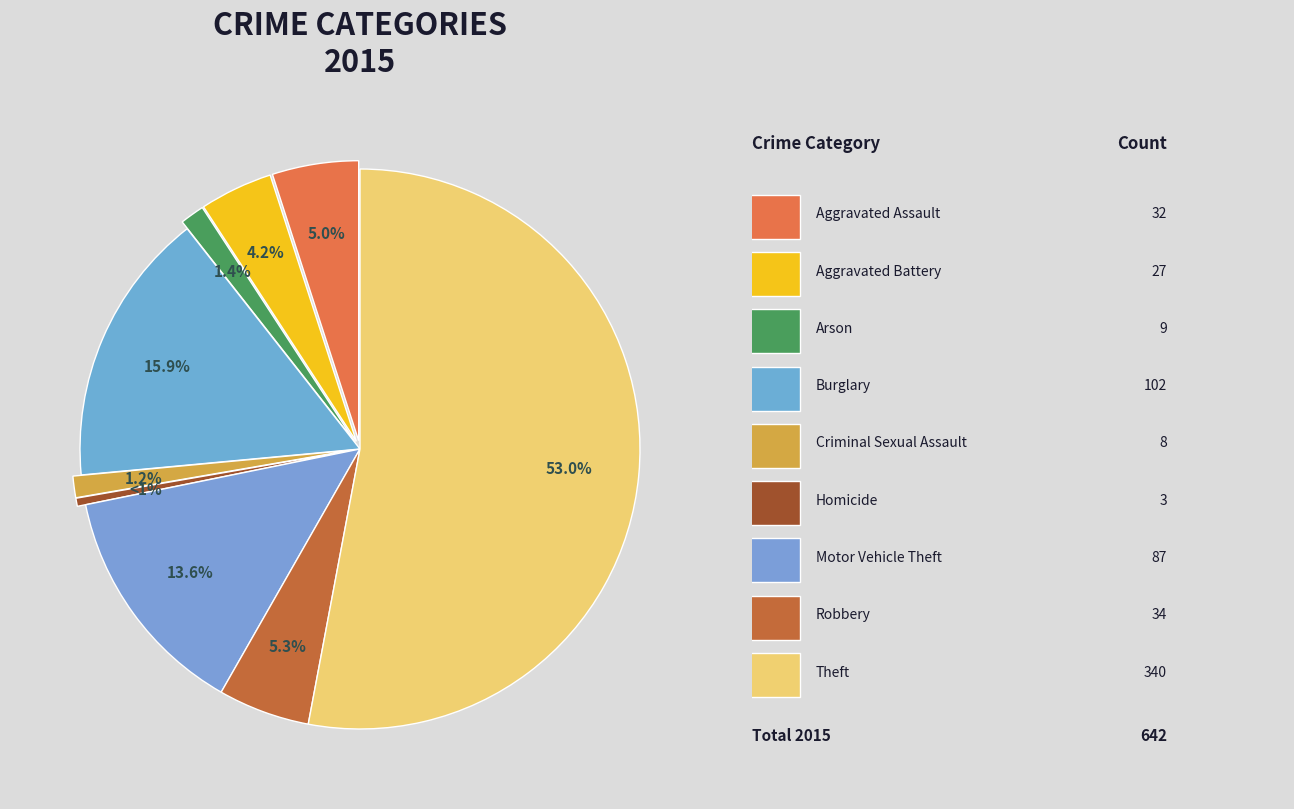

What is the change in value from Aggravated Assault to Criminal Sexual Assault?

-24